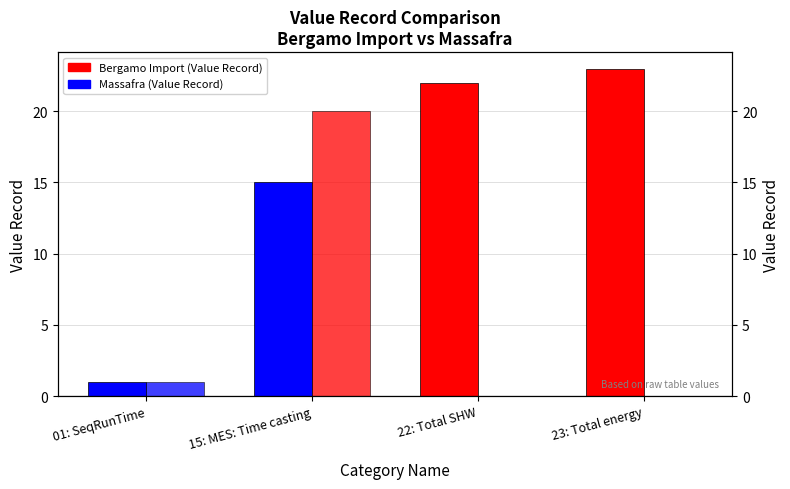

Is it true that Bergamo Import (Value Record) equals 23 at 23: Total energy?

True